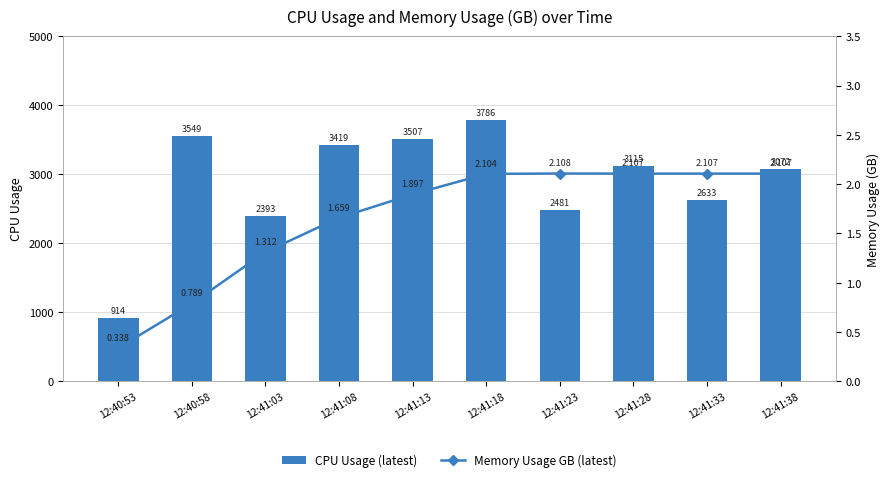

True or false: Memory Usage GB (latest) has a value of 1.9 at 12:41:13.

True